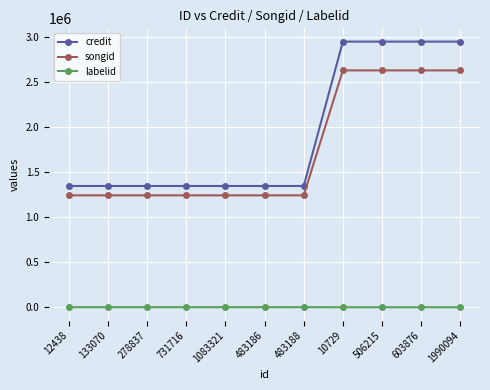

List the series in order of their peak value, highest first.

credit, songid, labelid